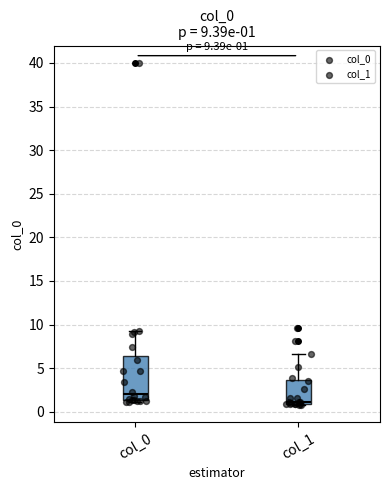

Comparing the boxes themselves (not the whiskers), which one is the tallest?

col_0